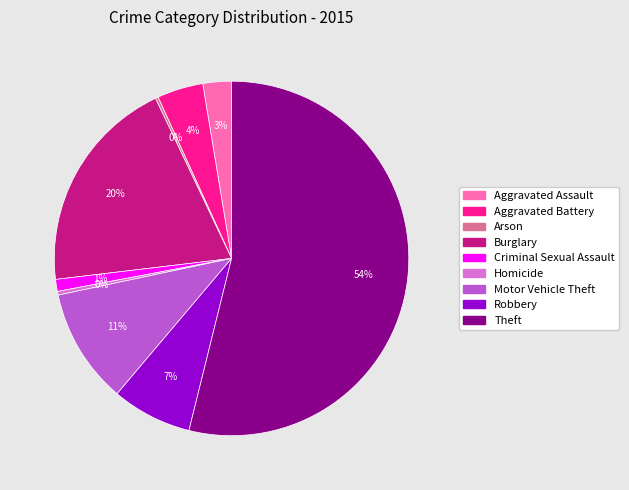

Which has a higher value, Burglary or Theft?

Theft